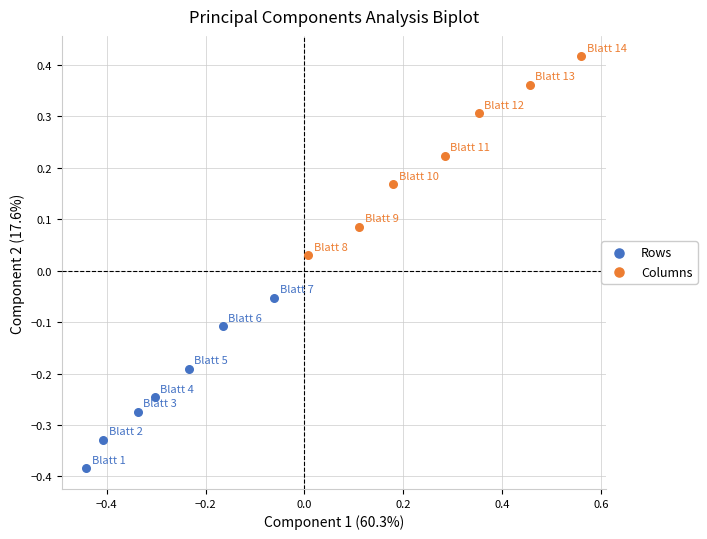

Which series reaches the maximum Y coordinate?

Columns